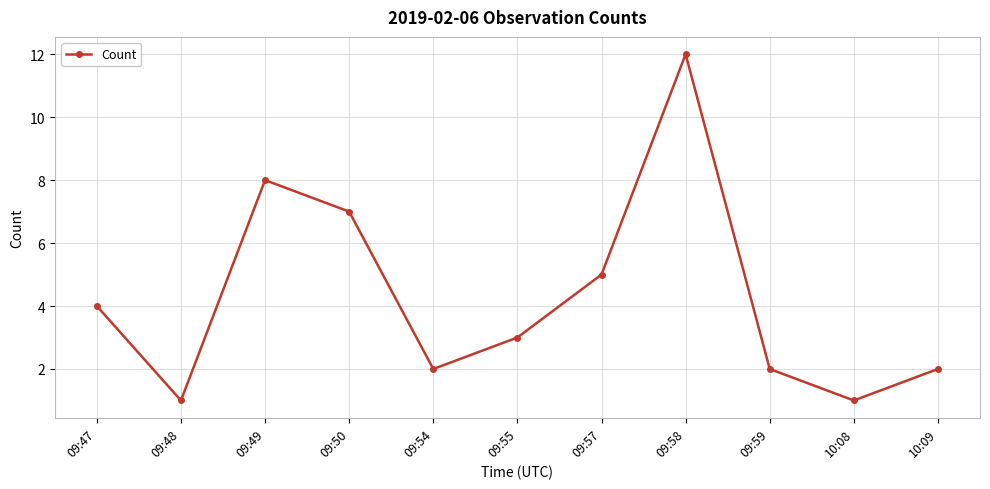

Reading left to right, list all the values displayed in this chart.

09:47=4	09:48=1	09:49=8	09:50=7	09:54=2	09:55=3	09:57=5	09:58=12	09:59=2	10:08=1	10:09=2